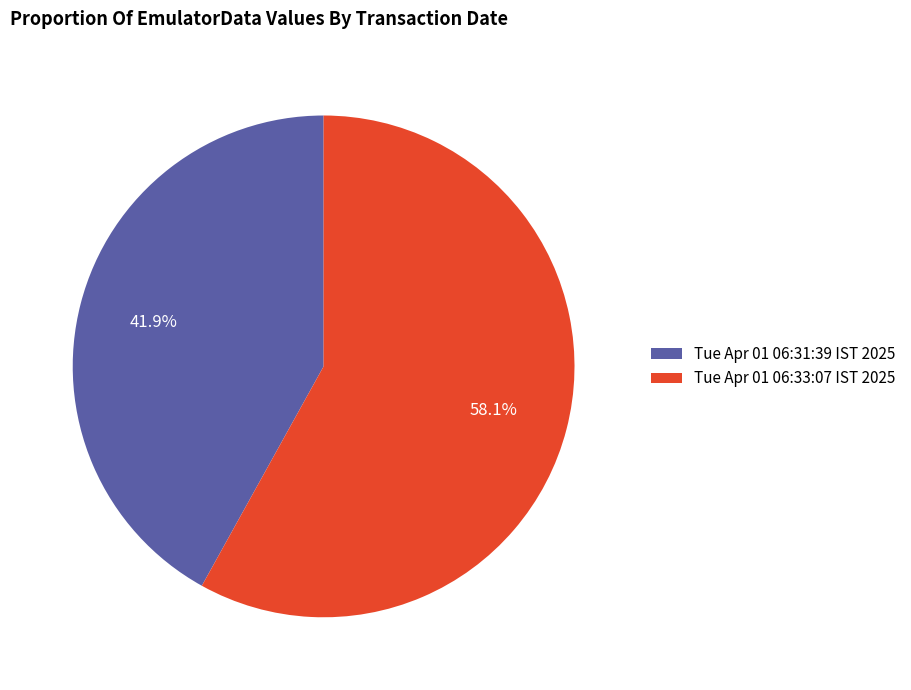

Rank the categories by value from lowest to highest.

Tue Apr 01 06:31:39 IST 2025, Tue Apr 01 06:33:07 IST 2025